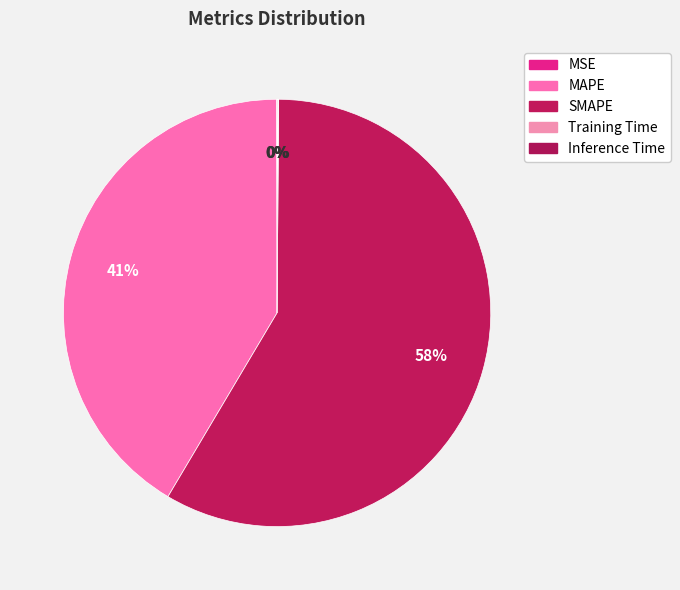

To the nearest percent, what portion does SMAPE represent?

58%